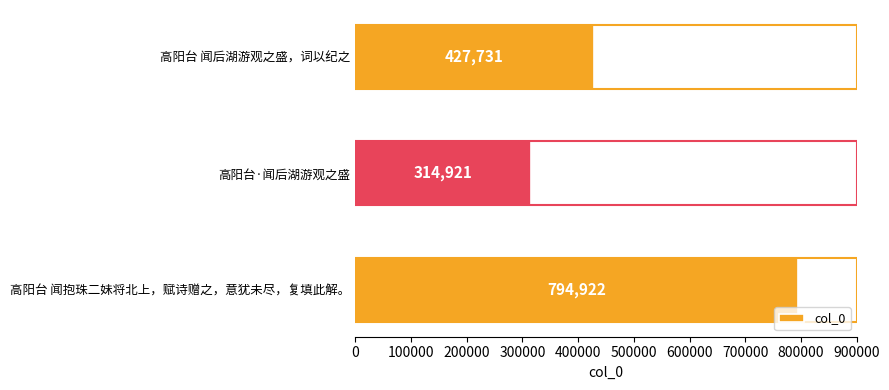

What is the change in value from 高阳台·闻后湖游观之盛 to 高阳台 闻抱珠二妹将北上，赋诗赠之，意犹未尽，复填此解。?

+480001